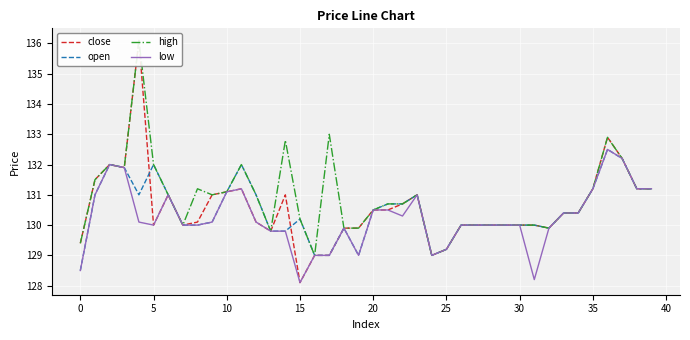

At how many categories does at least one series exceed 129?

38